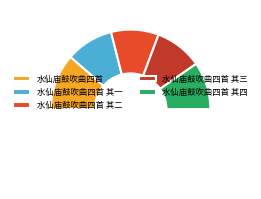

Does any single category account for the majority?

No